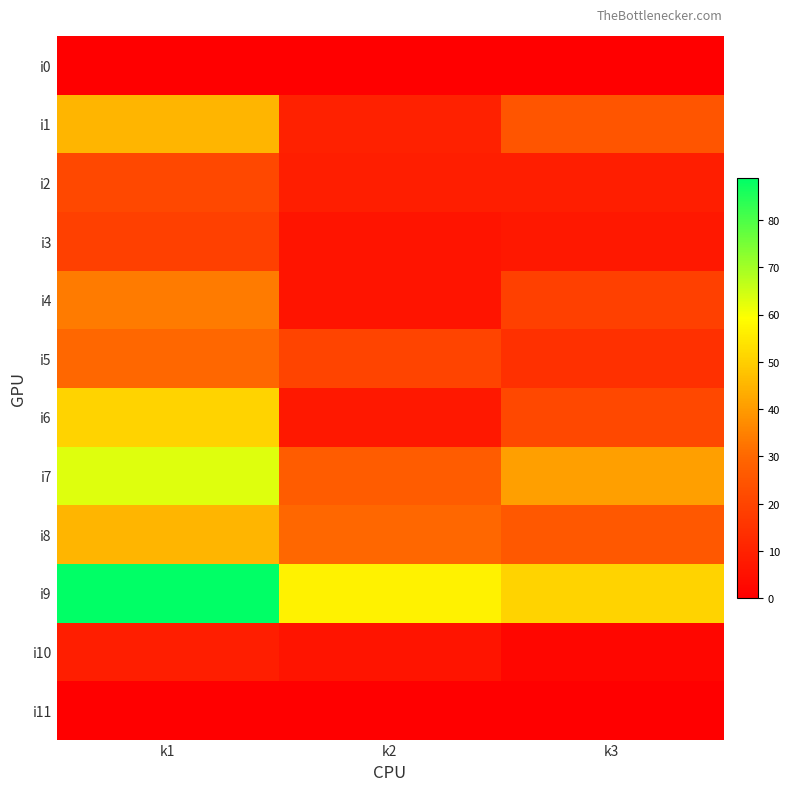

How many series are shown in this chart?

12